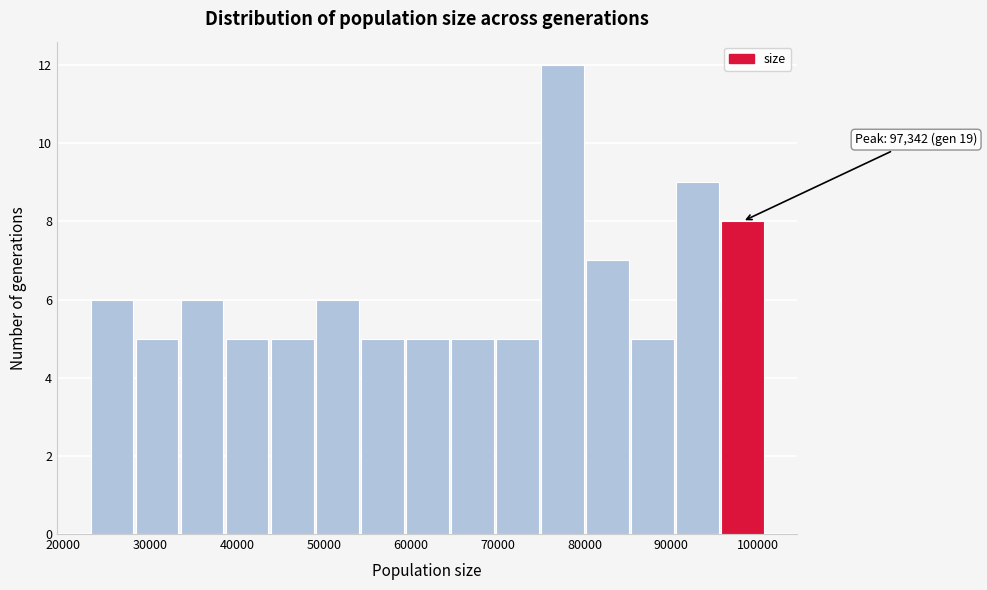

Over which range of the x-axis is the bar tallest?

75000 to 80000